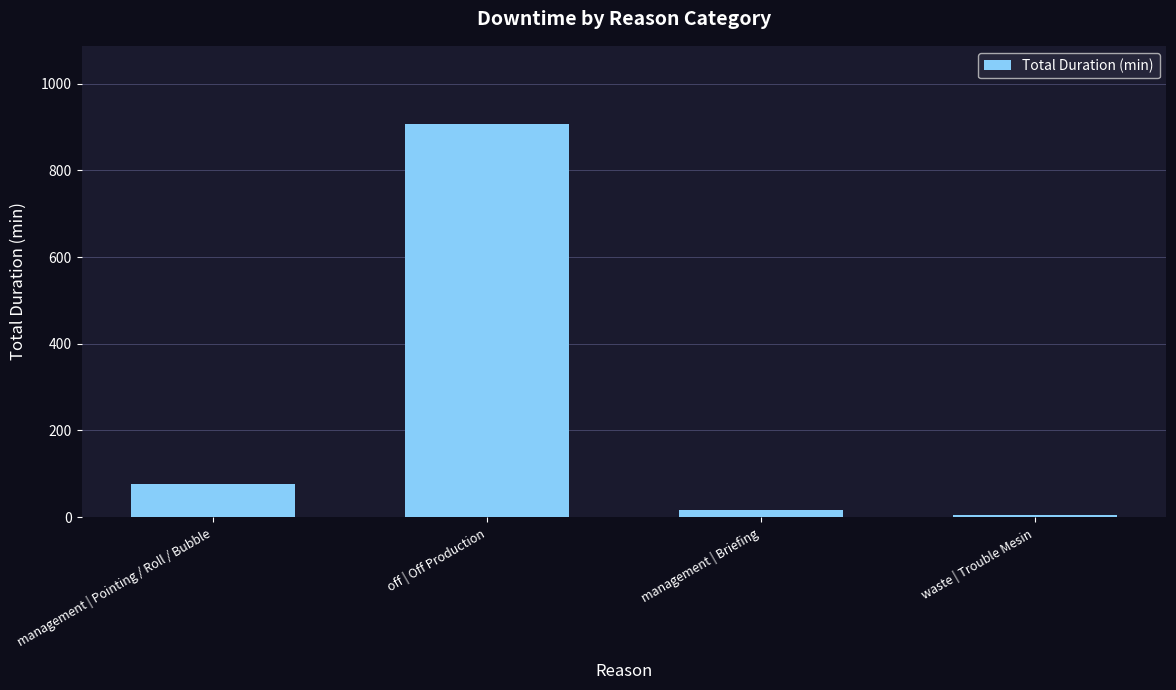

The chart shows a value of 76 at management | Pointing / Roll / Bubble. True or false?

True